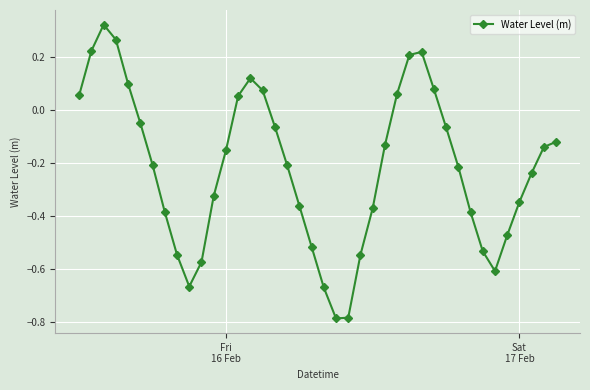

What is the sum of all values?

-8.7